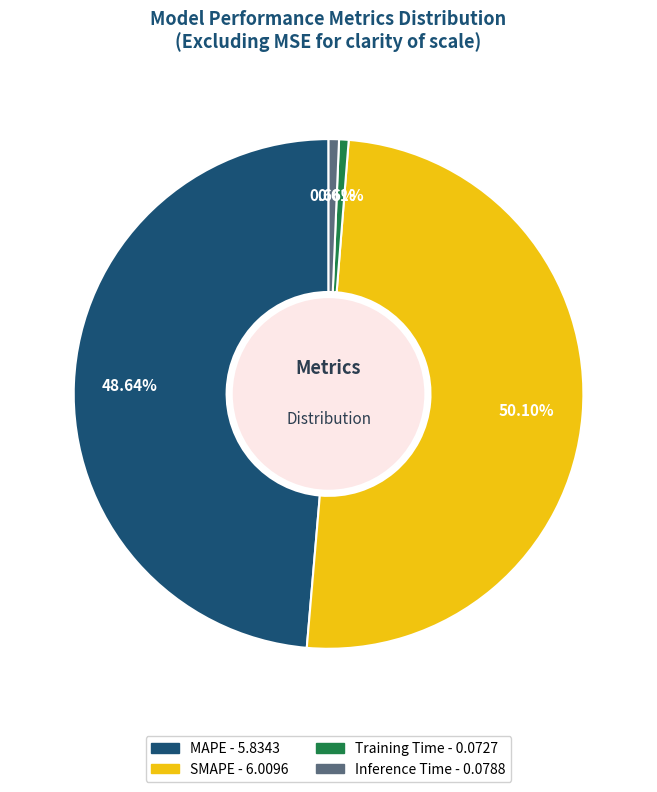

To the nearest percent, what portion does Inference Time represent?

1%